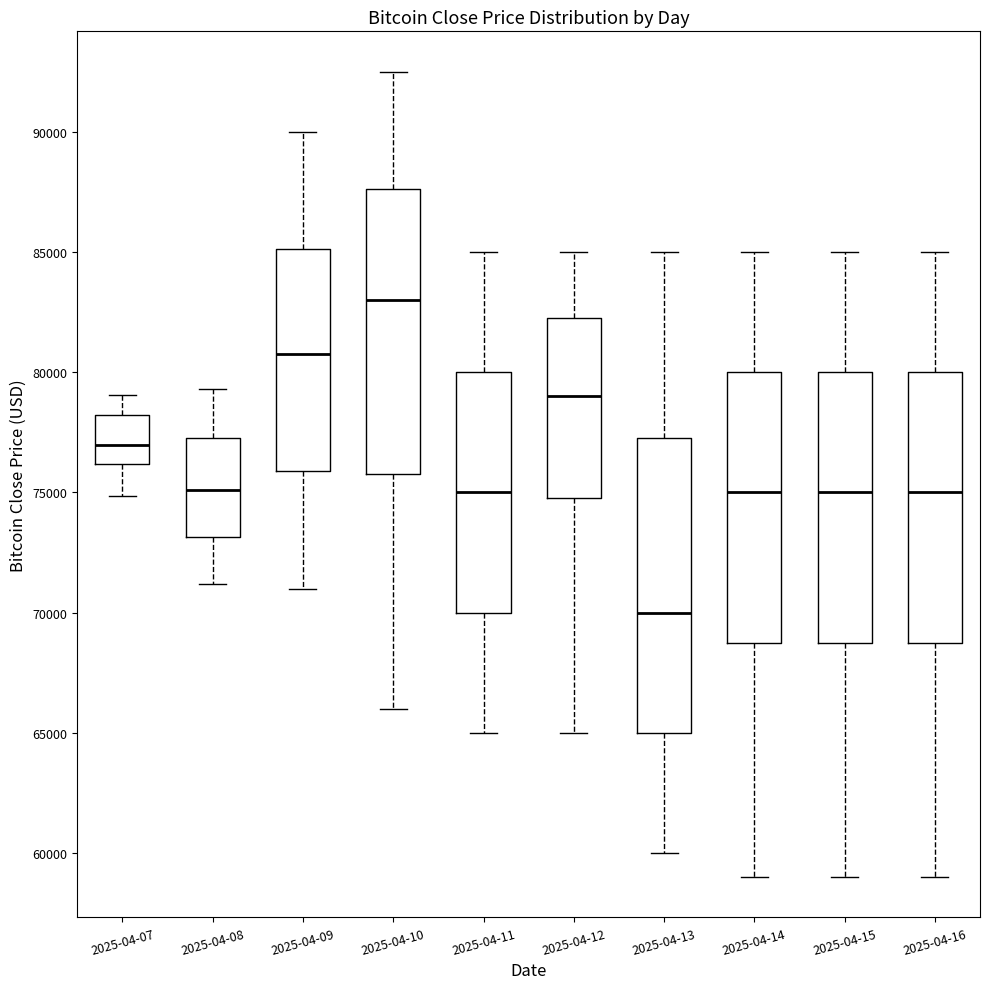

Reading left to right, read every box against the y-axis: the position of its median line, the range the box covers, and the ends of its whiskers. The values are not printed on the chart, so give them approximately, as read against the axis.

2025-04-07: median 77000, box 76000 to 78000, whiskers 75000 to 79000
2025-04-08: median 75000, box 73000 to 77500, whiskers 71000 to 79500
2025-04-09: median 81000, box 76000 to 85000, whiskers 71000 to 90000
2025-04-10: median 83000, box 76000 to 87500, whiskers 66000 to 92500
2025-04-11: median 75000, box 70000 to 80000, whiskers 65000 to 85000
2025-04-12: median 79000, box 75000 to 82500, whiskers 65000 to 85000
2025-04-13: median 70000, box 65000 to 77500, whiskers 60000 to 85000
2025-04-14: median 75000, box 69000 to 80000, whiskers 59000 to 85000
2025-04-15: median 75000, box 69000 to 80000, whiskers 59000 to 85000
2025-04-16: median 75000, box 69000 to 80000, whiskers 59000 to 85000